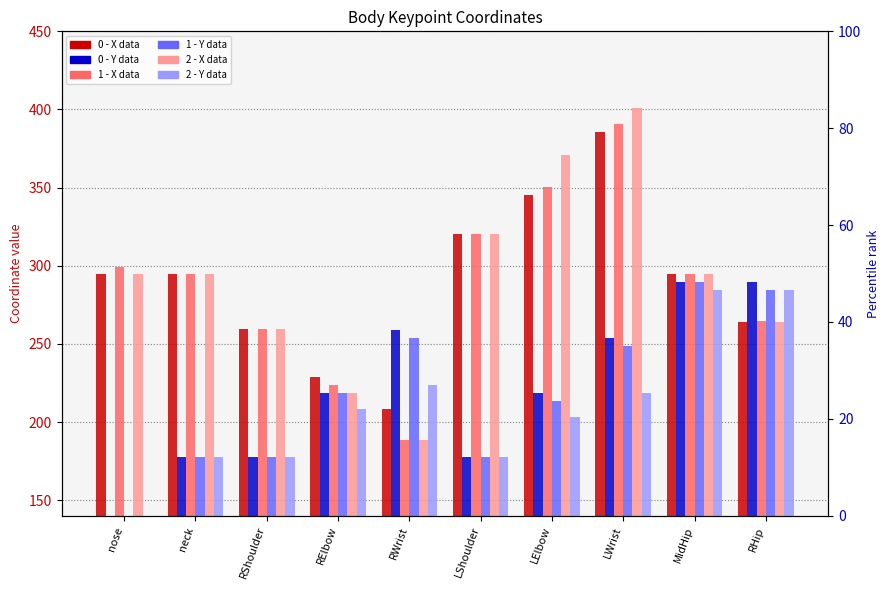

Which series has the largest total across all categories?

2 - X data